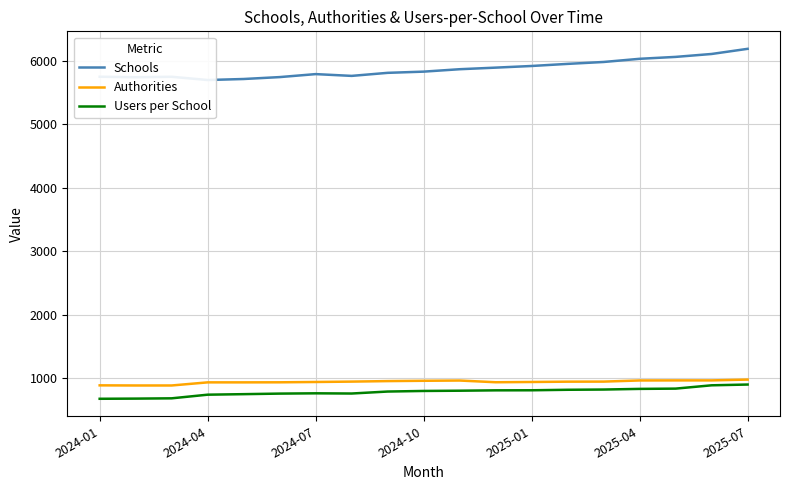

What is the highest value of the Authorities series?

980.0